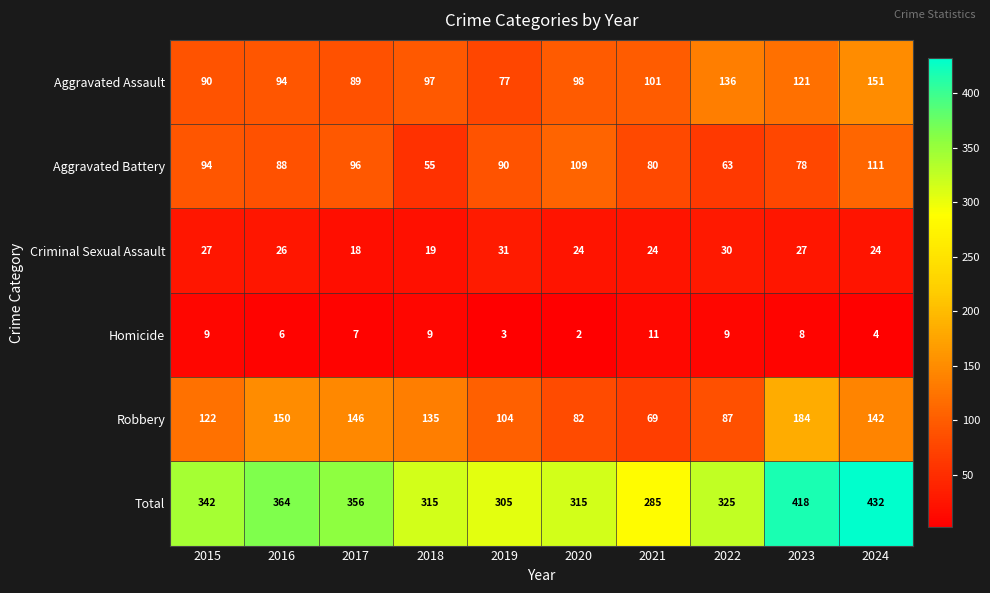

Rank the categories by Aggravated Battery value from lowest to highest.

2018, 2022, 2023, 2021, 2016, 2019, 2015, 2017, 2020, 2024